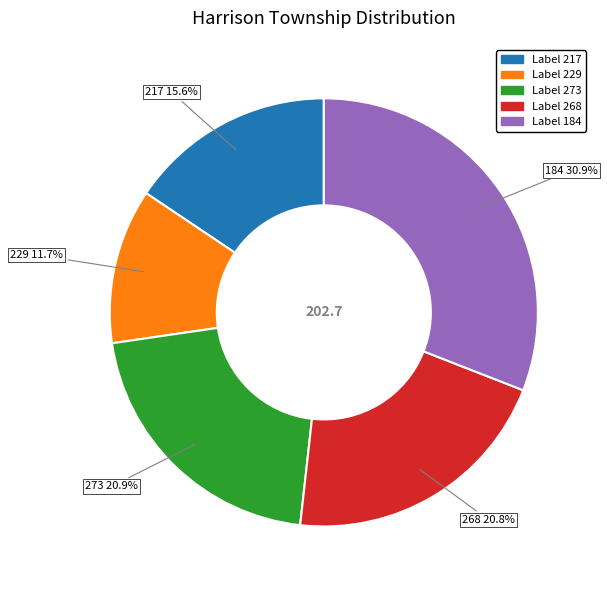

Does any single category account for the majority?

No